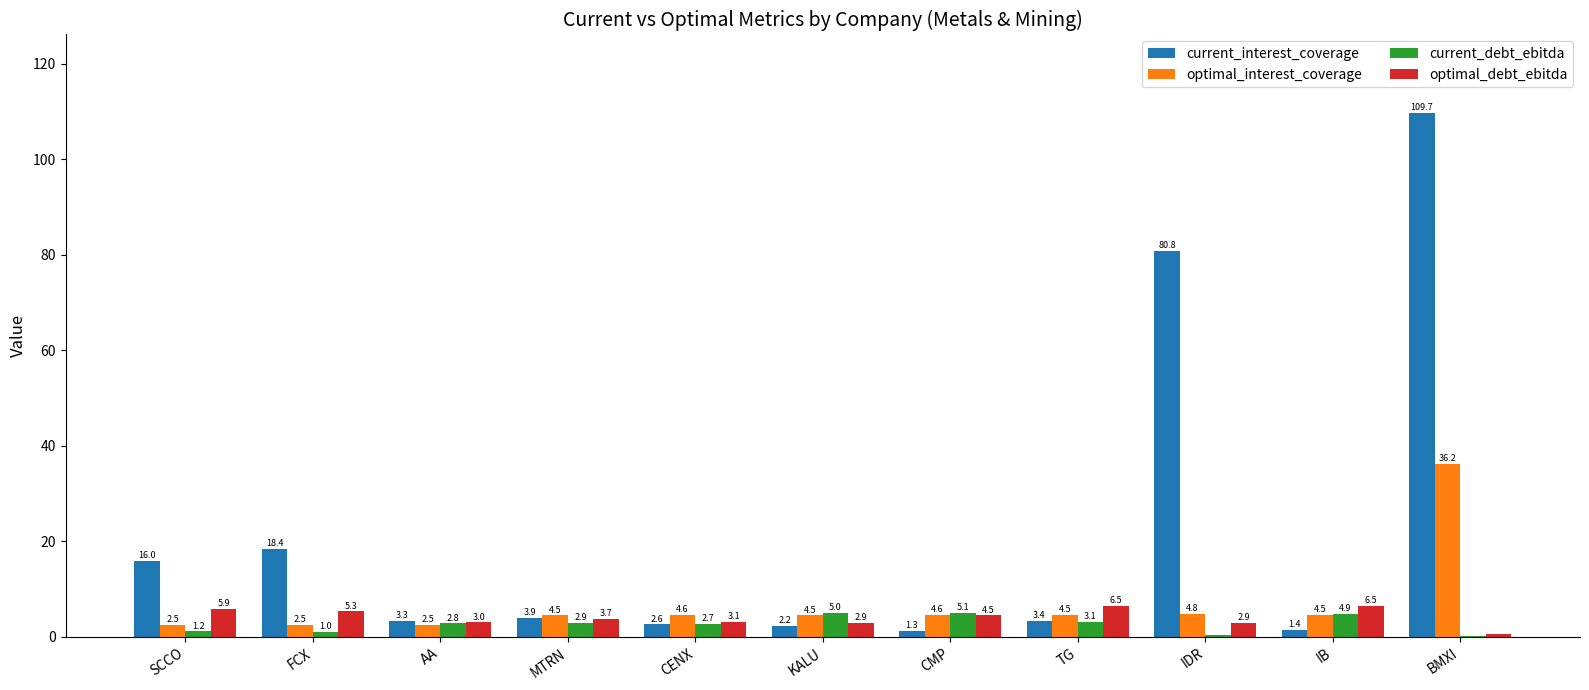

Between SCCO and CENX, which series saw the biggest shift?

current_interest_coverage